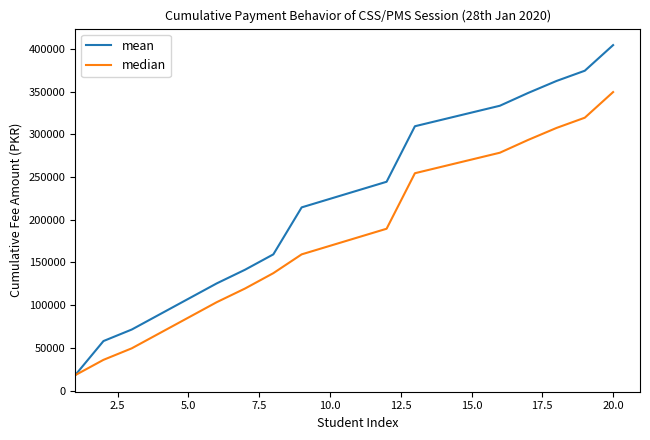

What is the difference between the maximum and second lowest values in the median series?

313500